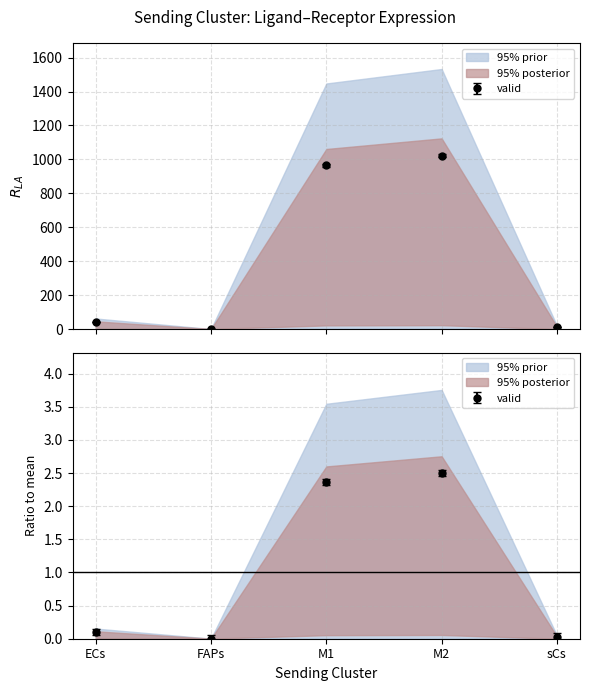

True or false: Edge average expression derived specificity and Ligand total expression value intersect in this chart.

False